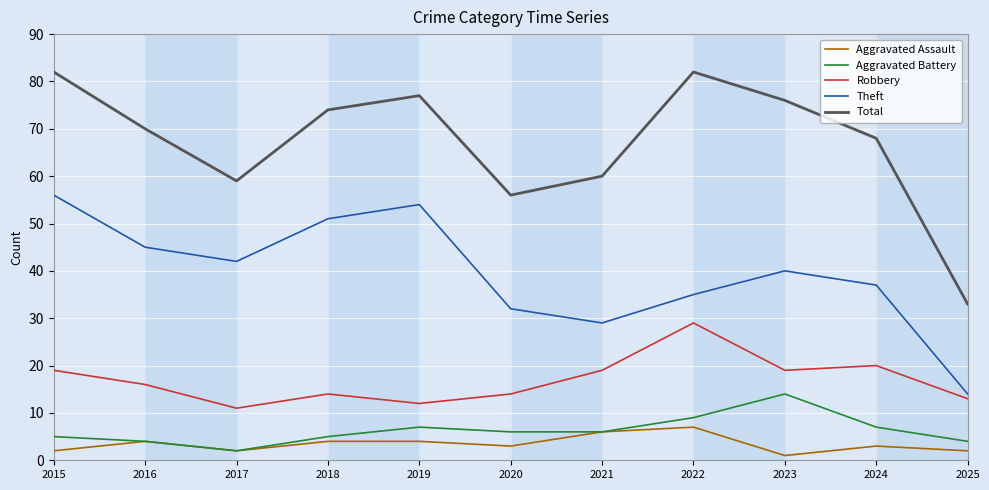

Count the number of categories in the chart.

11